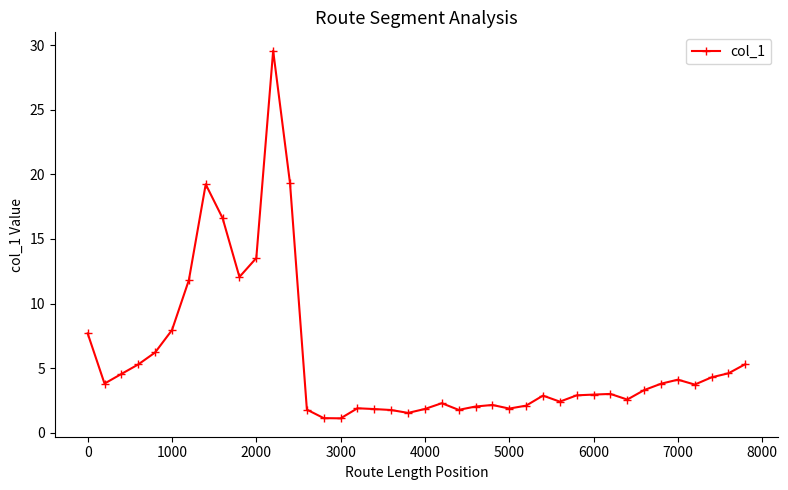

What is the difference between the second highest and second lowest values?

18.2